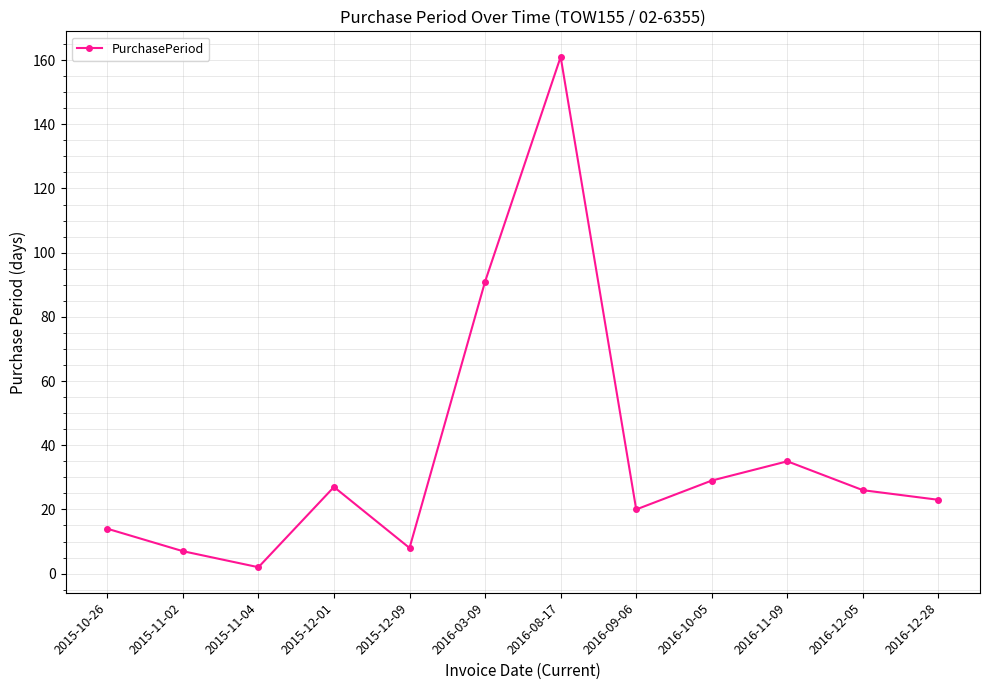

How many interior local peaks (higher than both neighbors) does the data have?

3